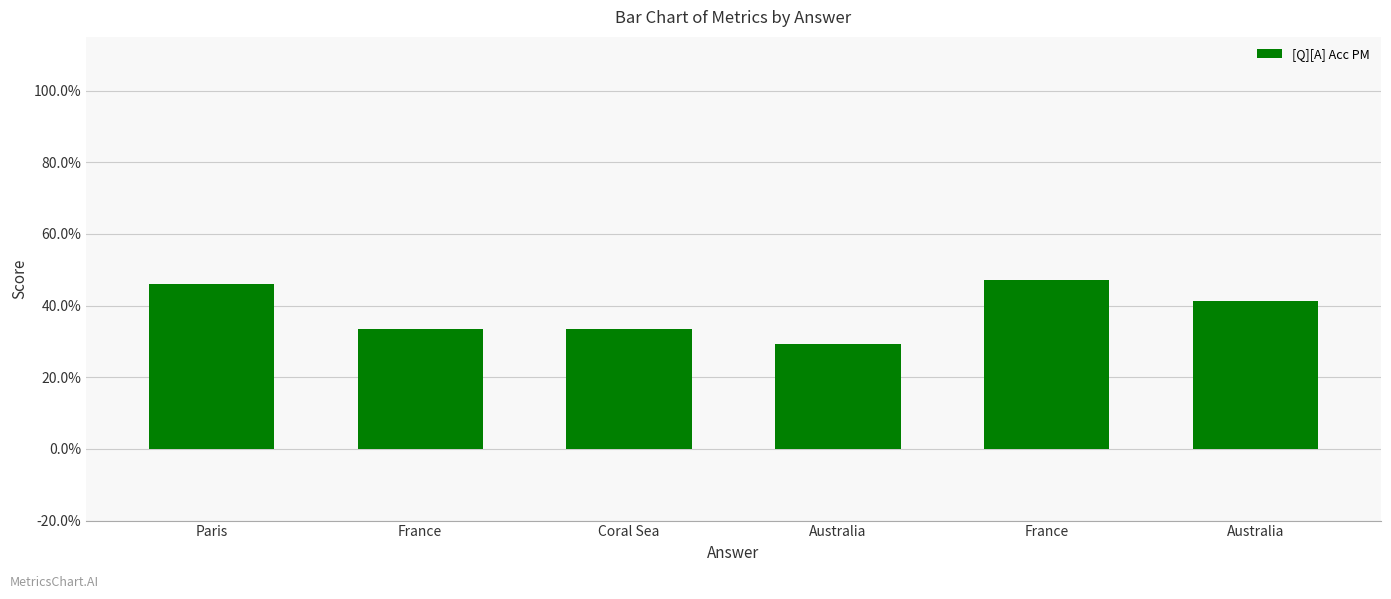

What is the value of the 3rd bar from the left?

0.3